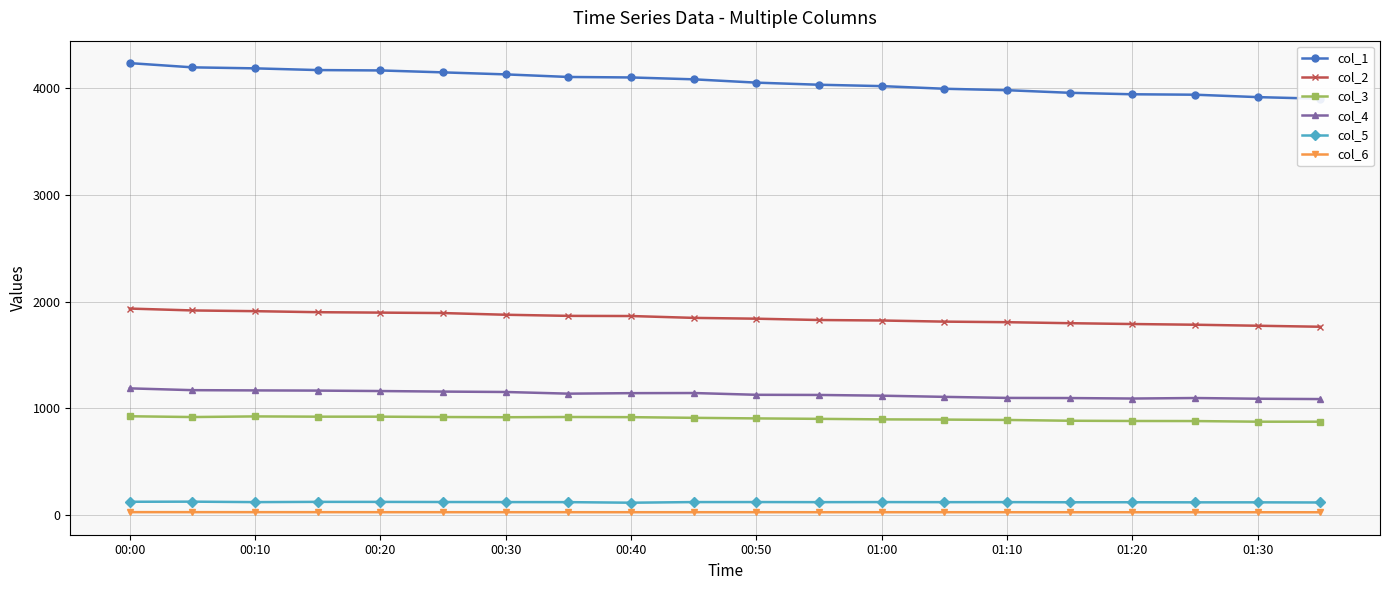

How many values in the col_3 series are below 910?

10